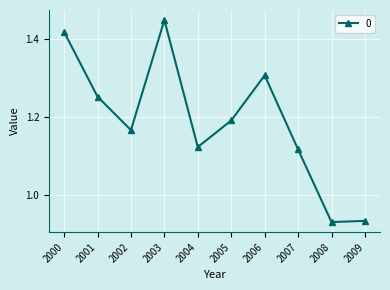

Which category has the highest value across all series?

2003